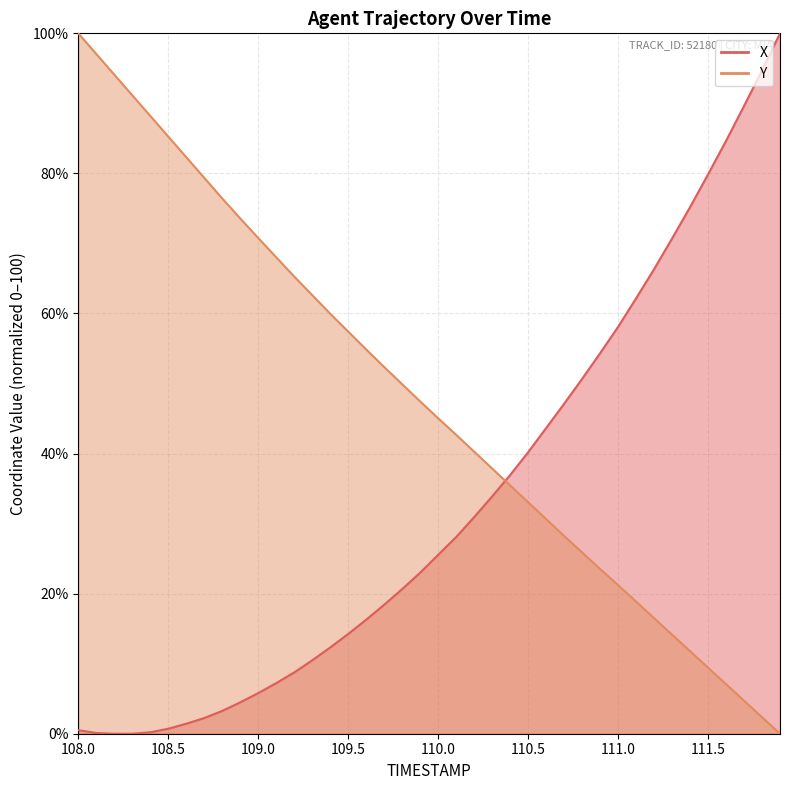

Reading left to right, extract all data points from this chart.

X: 0.5	0.1	0.0	0.0	0.2	0.7	1.4	2.2	3.3	4.5	5.8	7.2	8.7	10.5	12.3	14.2	16.3	18.4	20.7	23.0	25.5	28.1	30.9	33.9	36.9	40.2	43.6	47.1	50.7	54.3	58.1	62.2	66.3	70.7	75.2	79.9	84.6	89.6	94.7	100.0
Y: 100.0	97.1	94.1	91.2	88.2	85.3	82.3	79.4	76.4	73.6	70.8	68.0	65.3	62.6	60.0	57.4	54.9	52.4	49.9	47.4	45.0	42.7	40.3	37.9	35.5	33.1	30.6	28.2	25.9	23.5	21.2	18.9	16.5	14.1	11.8	9.4	7.1	4.7	2.4	0.0